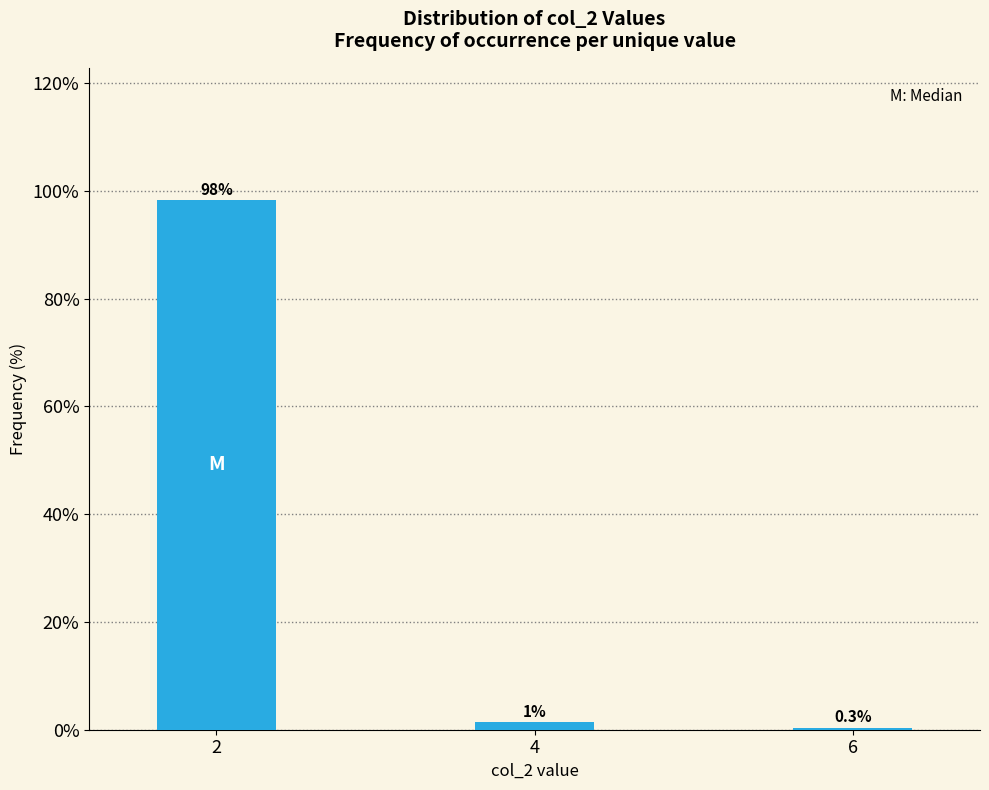

Reading left to right, what are all the values shown in this chart?

2=98.3	4=1.4	6=0.3